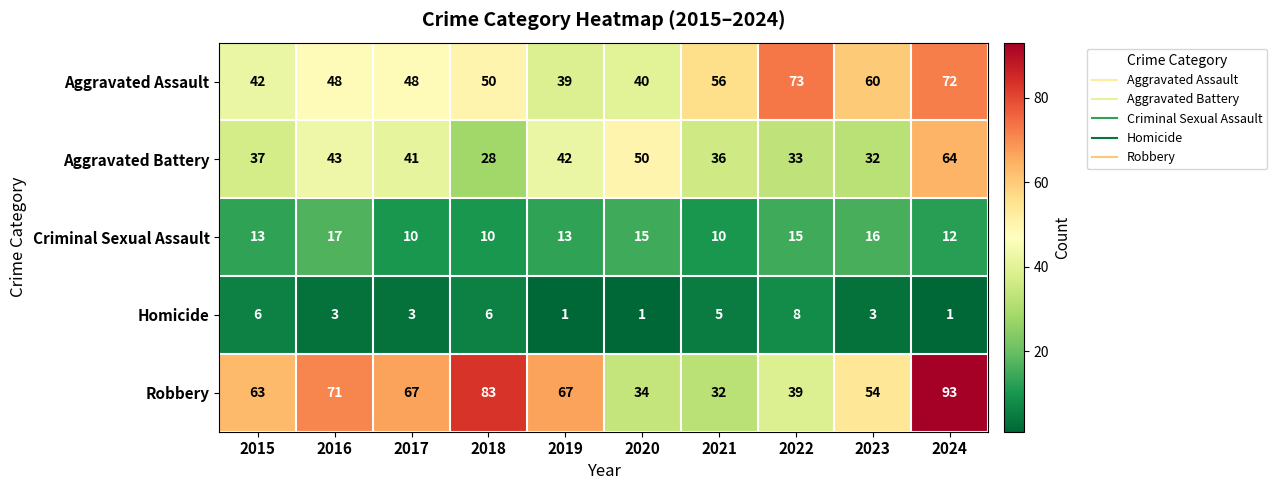

Which series changed the most between 2016 and 2017?

Criminal Sexual Assault